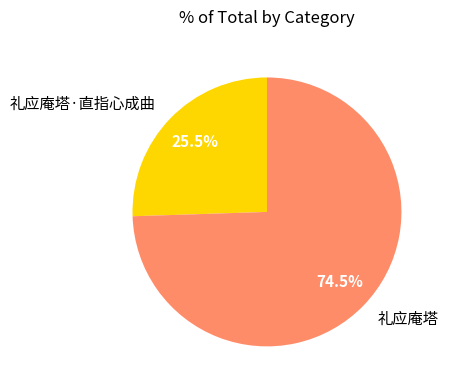

What is the ratio of the value at 礼应庵塔 to the value at 礼应庵塔·直指心成曲?

2.9